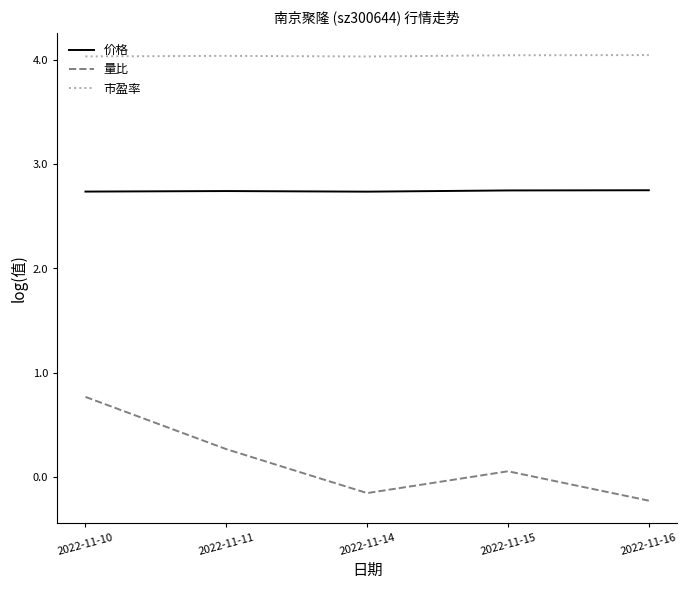

In 市盈率, how many points are higher than both neighbors (excluding endpoints)?

1